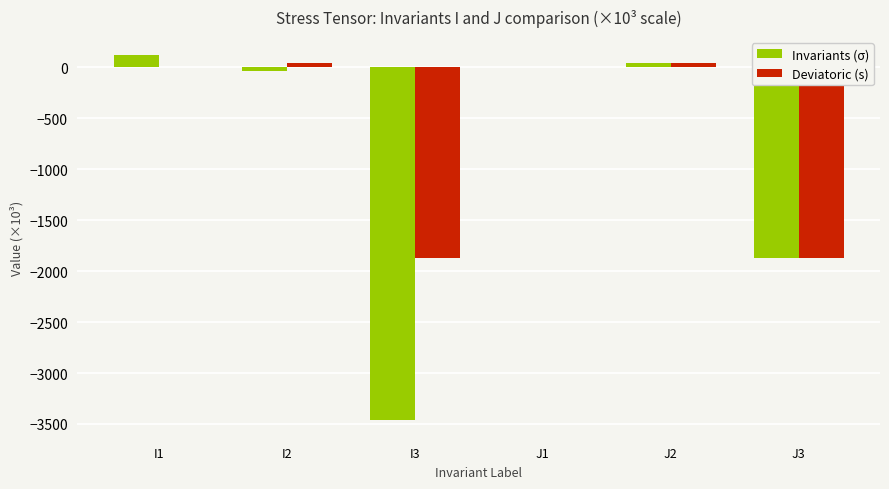

Which label corresponds to the largest value in the chart?

I1